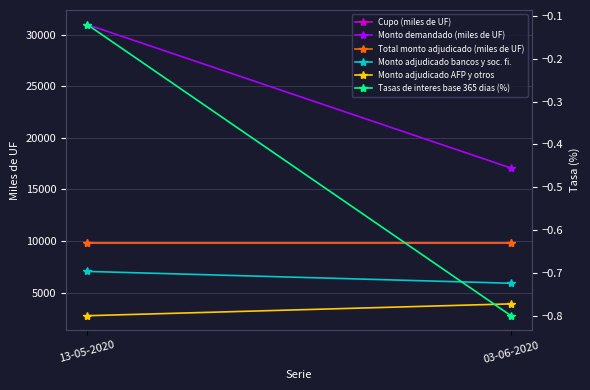

Between 13-05-2020 and 03-06-2020, which series saw the biggest shift?

Monto demandado (miles de UF)